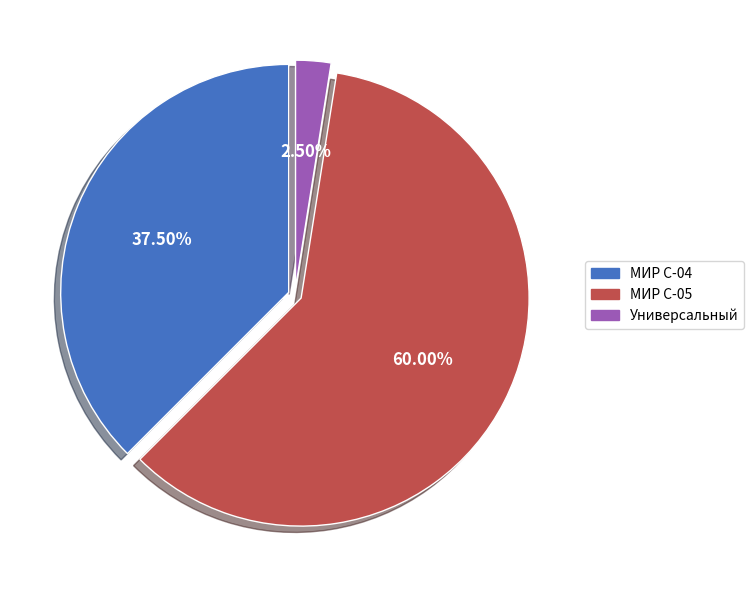

Rank the categories by value from highest to lowest.

МИР С-05, МИР С-04, Универсальный